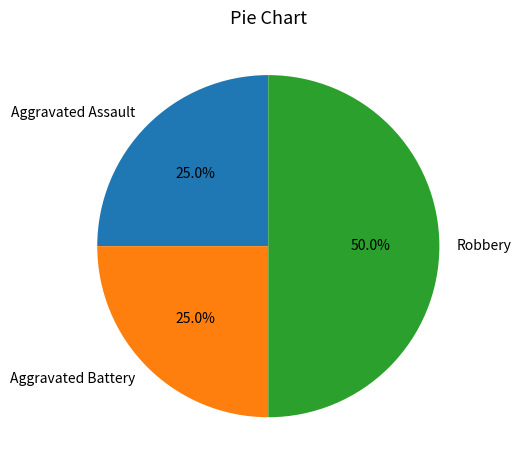

Combined, what portion of the pie is Aggravated Assault and Aggravated Battery?

50.0%